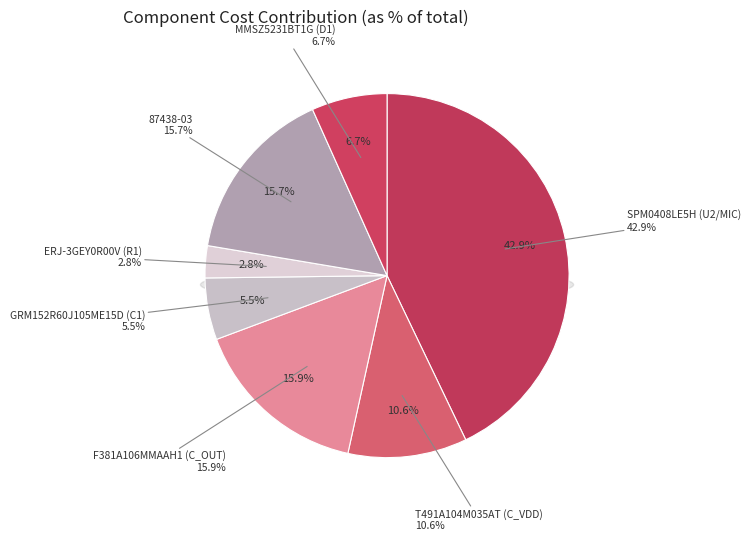

To the nearest percent, what is the difference between the T491A104M035AT (C_VDD) and F381A106MMAAH1 (C_OUT) slice percentages?

5%